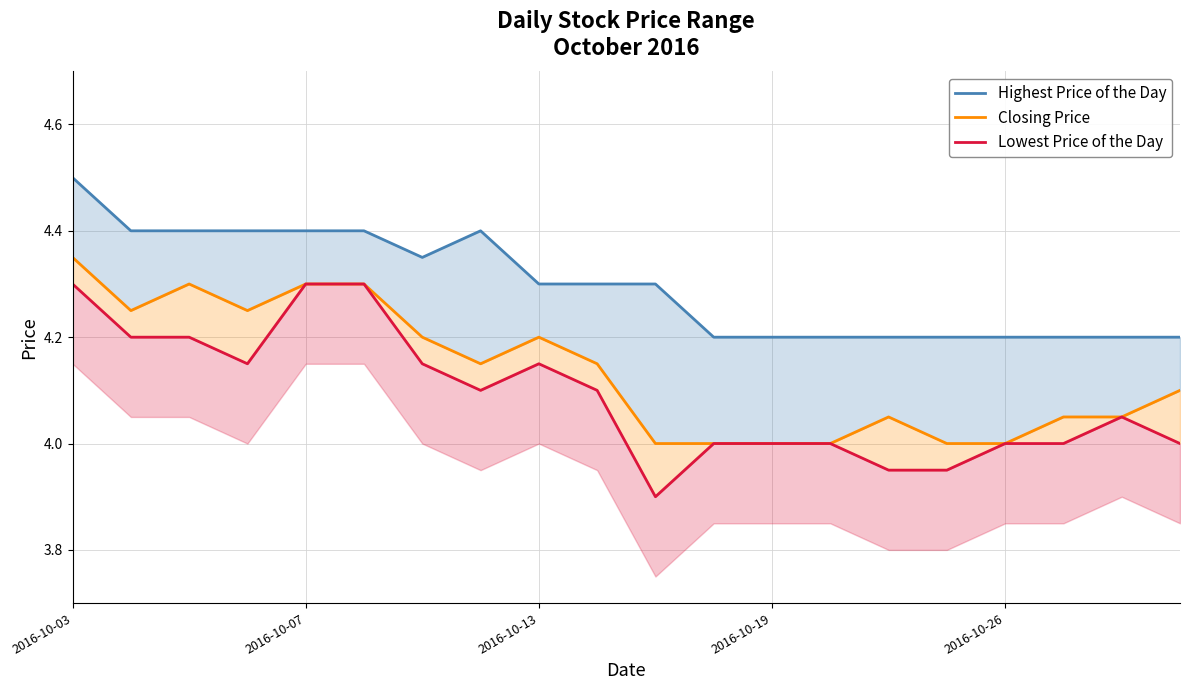

How many interior local peaks does the Lowest Price of the Day series have?

2